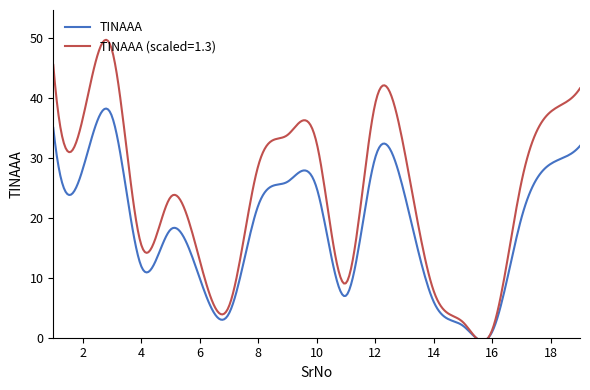

Reading left to right, list all the values displayed in this chart.

35	28	37	12	18	10	4	22	26	25	7	30	24	6	2	1	20	29	32